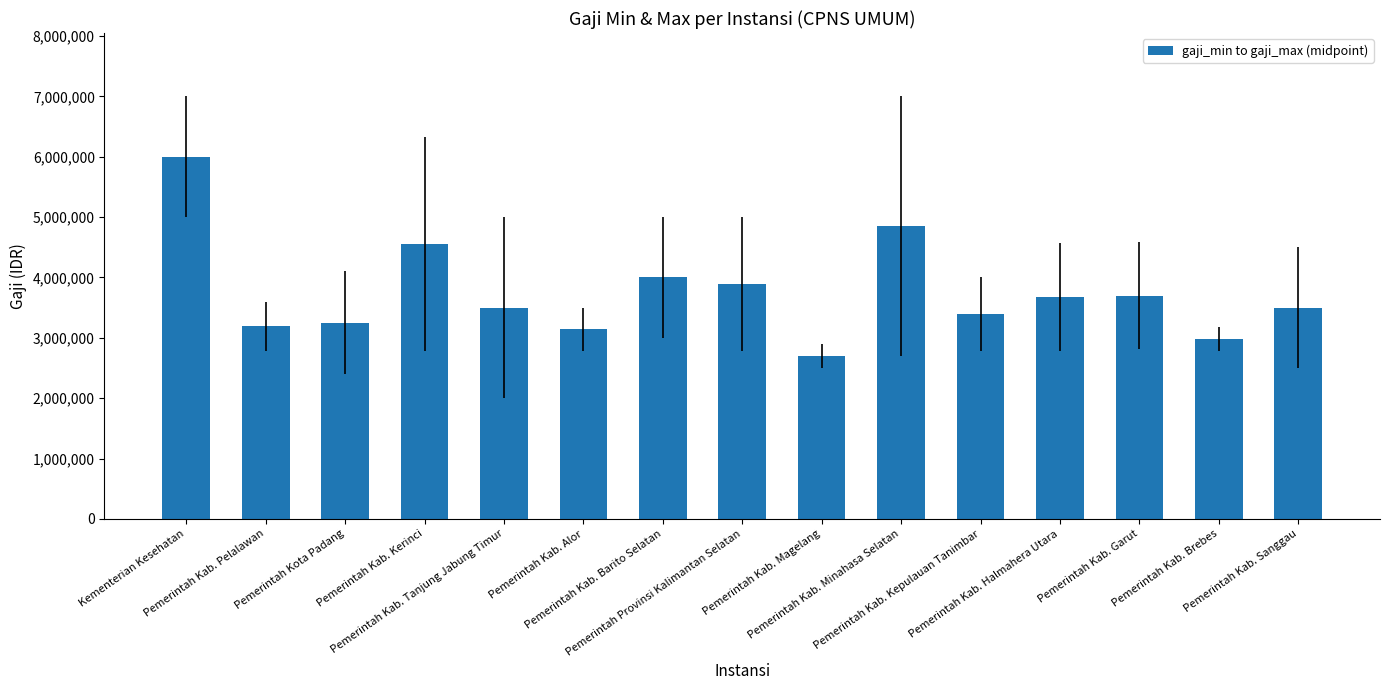

What is the average value?

3755940.4